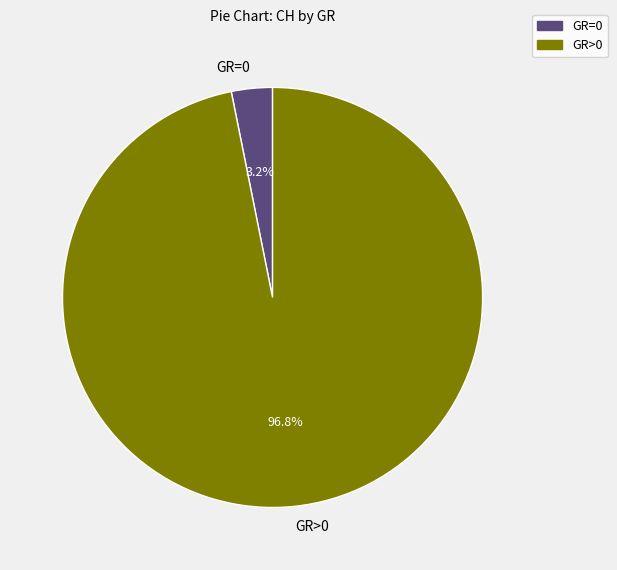

Rank the categories by value from highest to lowest.

GR>0, GR=0